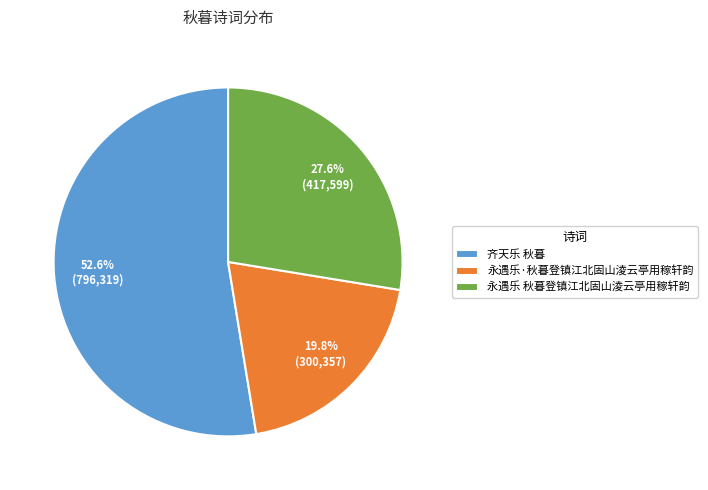

Combined, do 永遇乐 秋暮登镇江北固山淩云亭用稼轩韵 and 齐天乐 秋暮 account for over 50%?

Yes